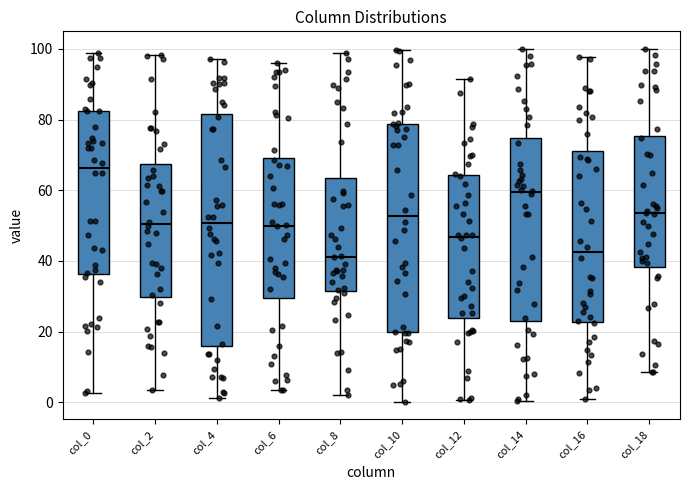

Reading left to right, transcribe this box plot: for each box, give where its median line is, the range the box spans, and where its two whiskers end, as read against the y-axis. The values are not printed on the chart, so give them approximately, as read against the axis.

col_0: median 66, box 36 to 82, whiskers 2 to 98
col_2: median 50, box 30 to 68, whiskers 4 to 98
col_4: median 50, box 16 to 82, whiskers 2 to 98
col_6: median 50, box 30 to 70, whiskers 4 to 96
col_8: median 42, box 32 to 64, whiskers 2 to 98
col_10: median 52, box 20 to 78, whiskers 0 to 100
col_12: median 46, box 24 to 64, whiskers 0 to 92
col_14: median 60, box 22 to 74, whiskers 0 to 100
col_16: median 42, box 22 to 72, whiskers 0 to 98
col_18: median 54, box 38 to 76, whiskers 8 to 100